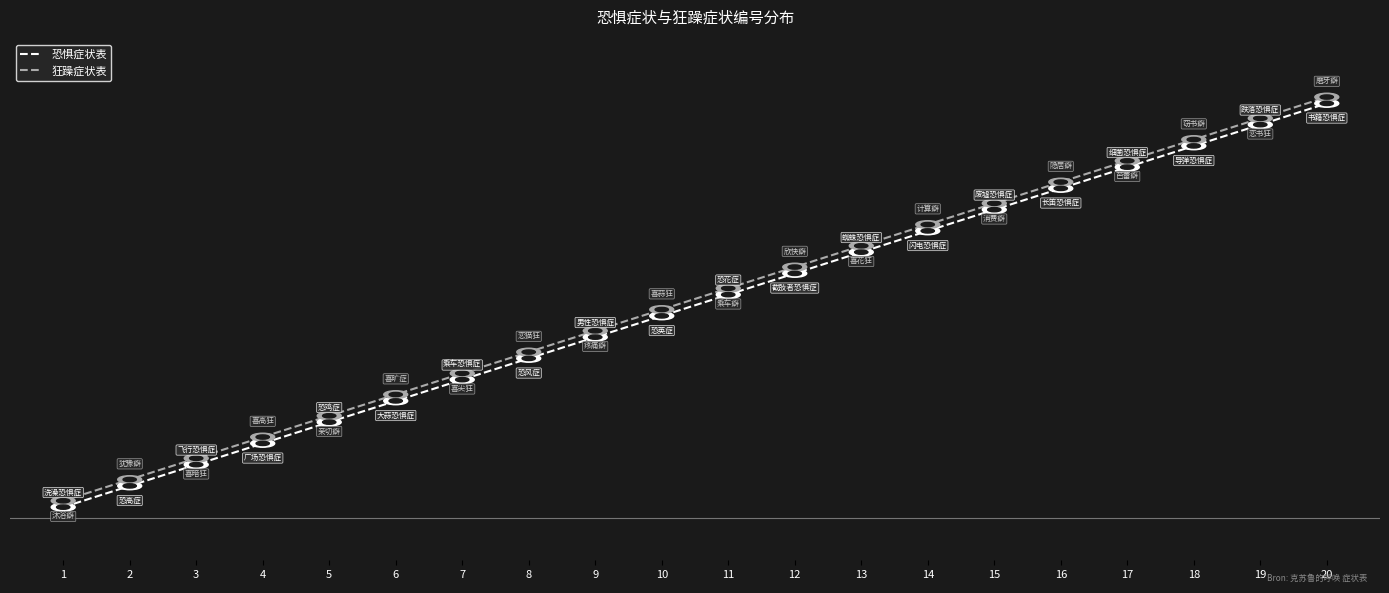

Reading right to left, extract all data points from this chart.

恐惧症状表: 20=20.0	19=19.0	18=18.0	17=17.0	16=16.0	15=15.0	14=14.0	13=13.0	12=12.0	11=11.0	10=10.0	9=9.0	8=8.0	7=7.0	6=6.0	5=5.0	4=4.0	3=3.0	2=2.0	1=1.0
狂躁症状表: 20=20.3	19=19.3	18=18.3	17=17.3	16=16.3	15=15.3	14=14.3	13=13.3	12=12.3	11=11.3	10=10.3	9=9.3	8=8.3	7=7.3	6=6.3	5=5.3	4=4.3	3=3.3	2=2.3	1=1.3